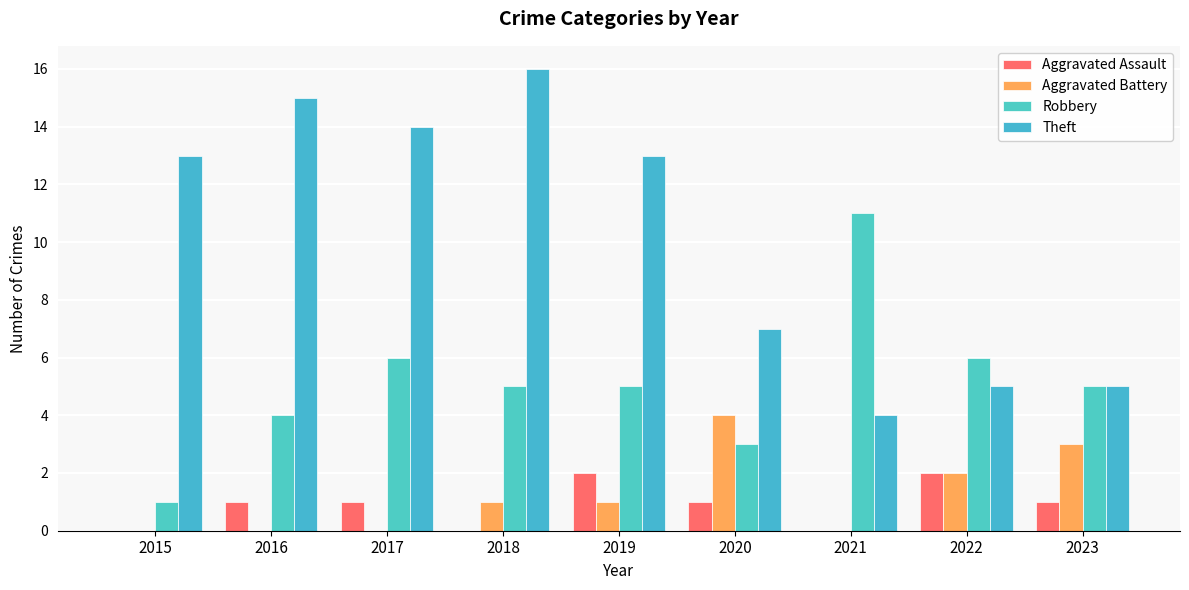

Reading left to right, list all the values displayed in this chart.

Aggravated Assault: 2015=0	2016=1	2017=1	2018=0	2019=2	2020=1	2021=0	2022=2	2023=1
Aggravated Battery: 2015=0	2016=0	2017=0	2018=1	2019=1	2020=4	2021=0	2022=2	2023=3
Robbery: 2015=1	2016=4	2017=6	2018=5	2019=5	2020=3	2021=11	2022=6	2023=5
Theft: 2015=13	2016=15	2017=14	2018=16	2019=13	2020=7	2021=4	2022=5	2023=5